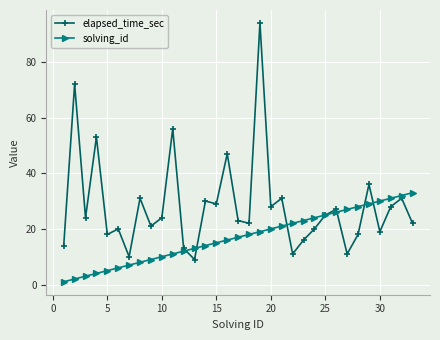

Which series has the widest spread of values?

elapsed_time_sec